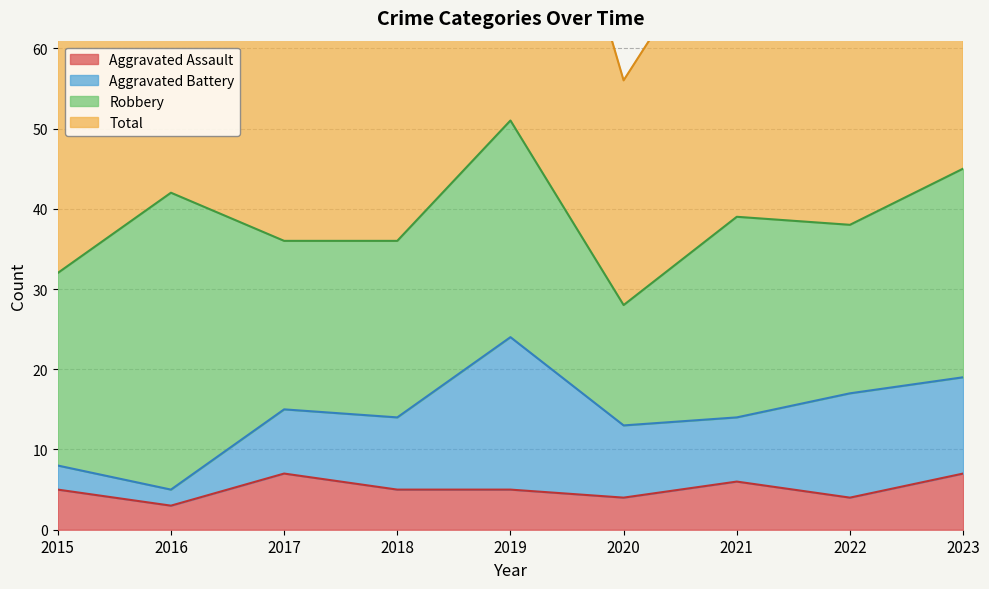

What is the difference between the maximum and minimum values in the Aggravated Assault series?

4